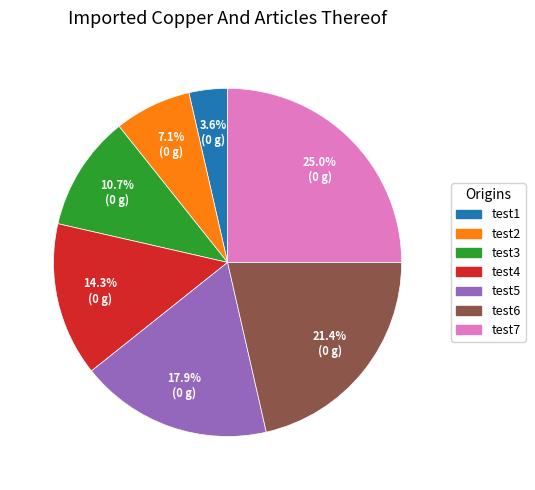

Is it true that test5 is 4% of the pie?

False